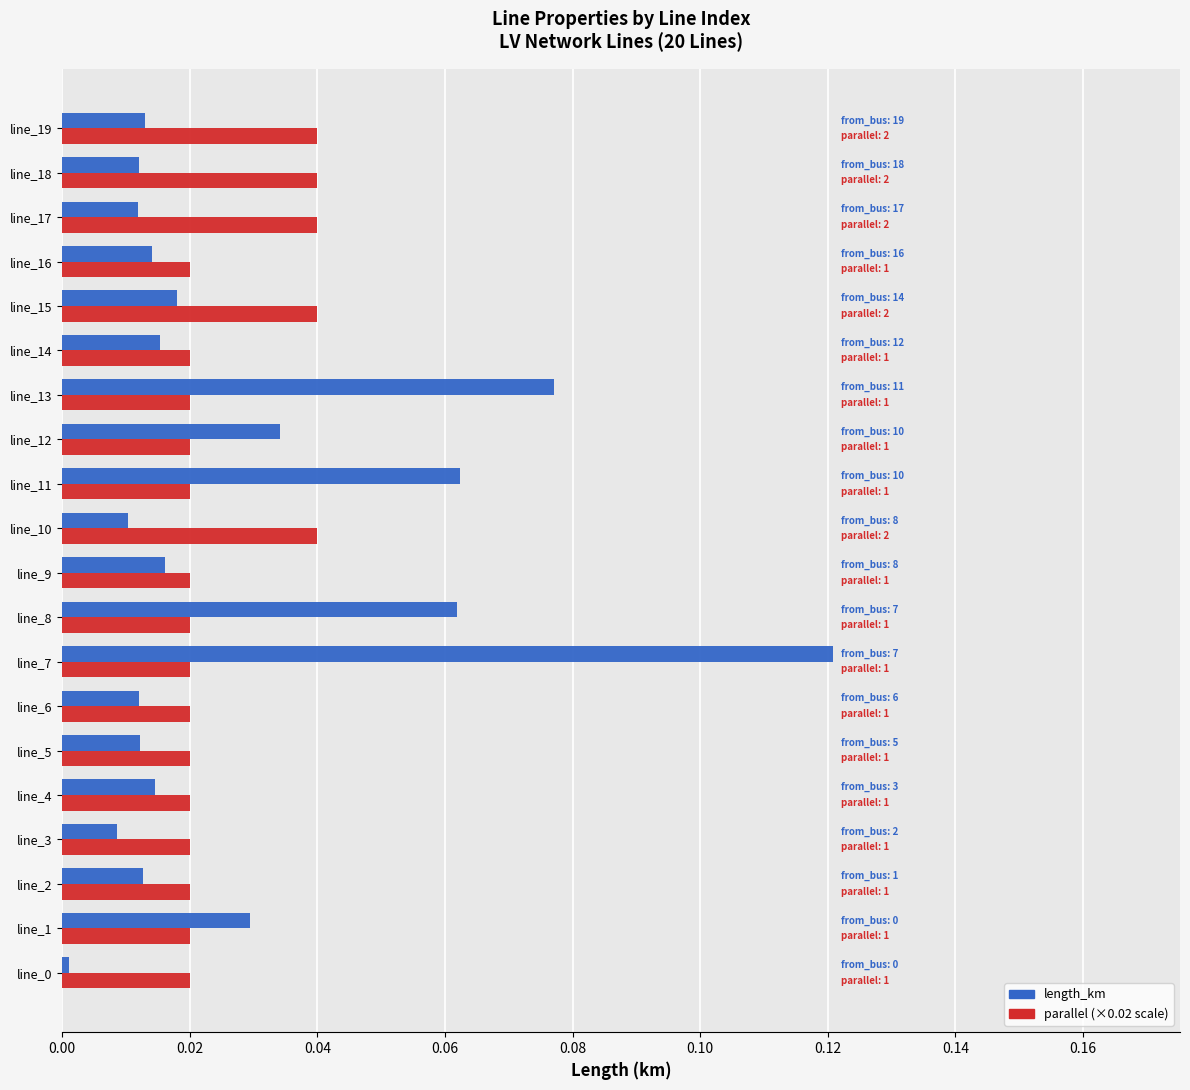

At which category is the sum across all series the highest?

line_7